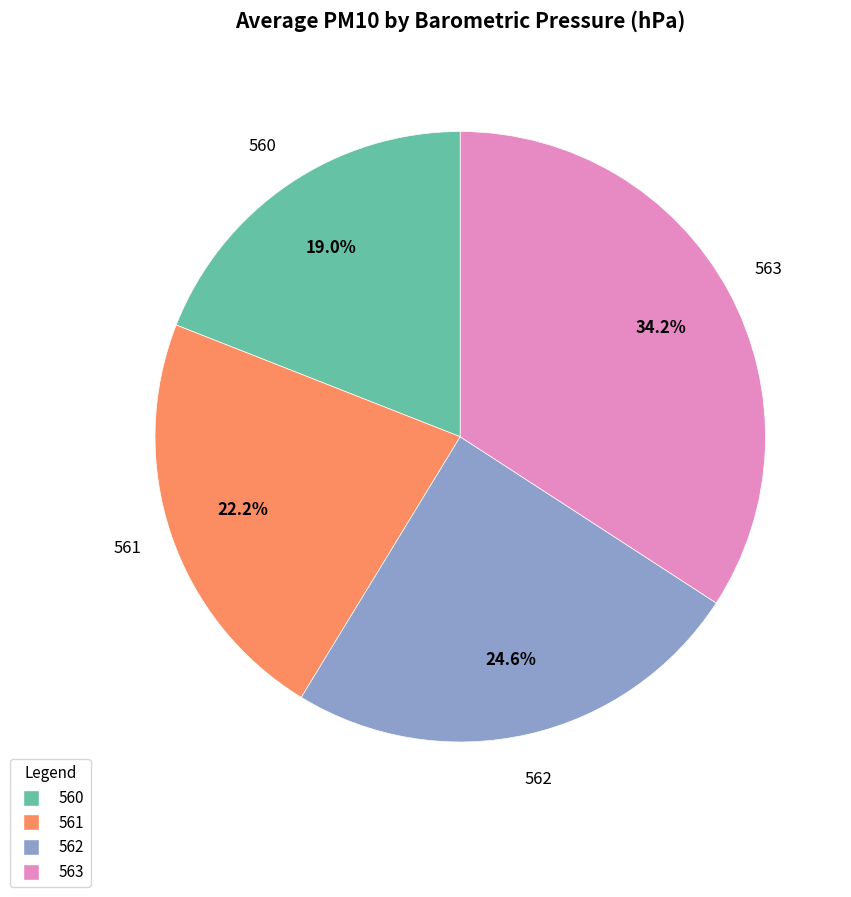

Does any single category account for the majority?

No